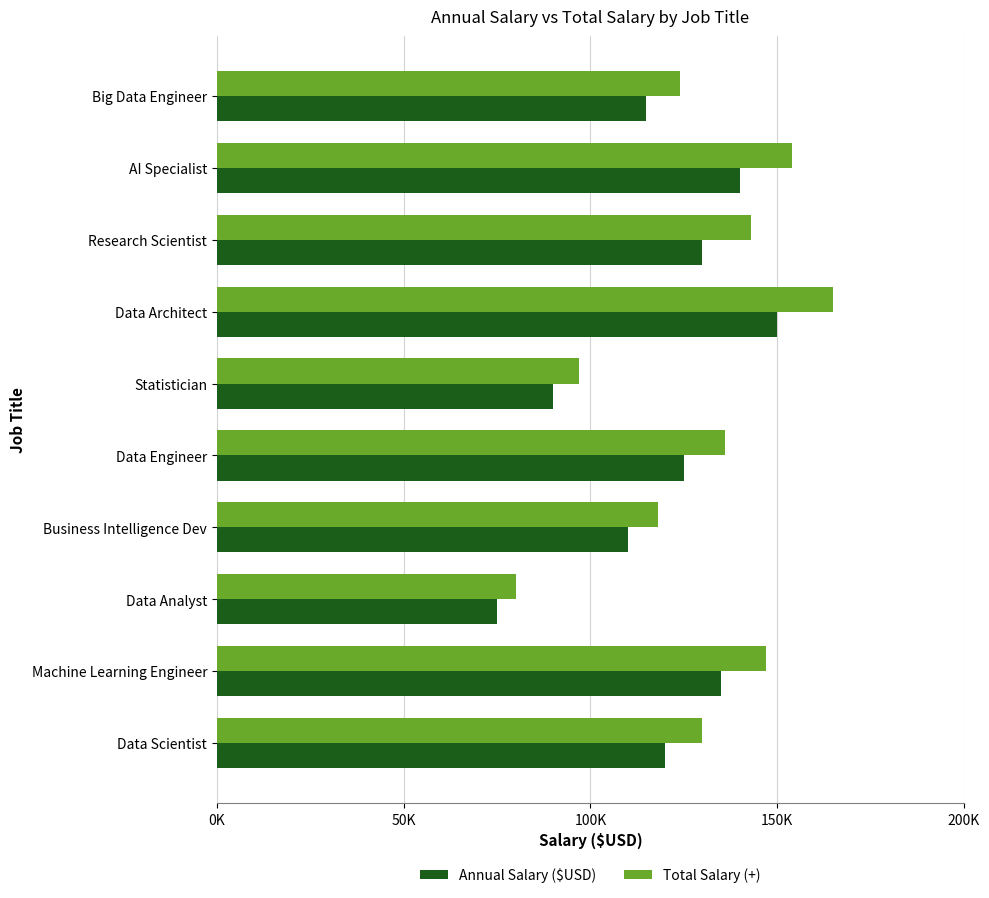

What is the sum of all Total Salary (+) values?

1294000